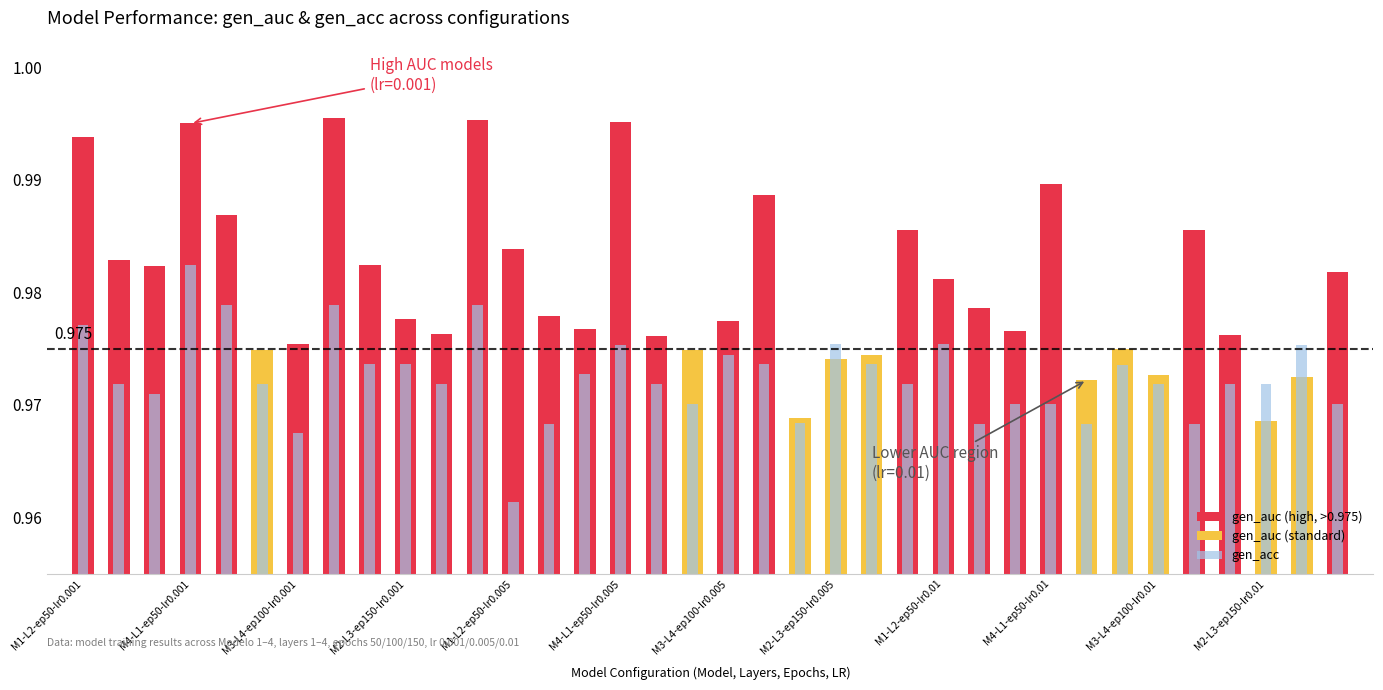

Which series changed the most between 16 and 17?

gen_acc